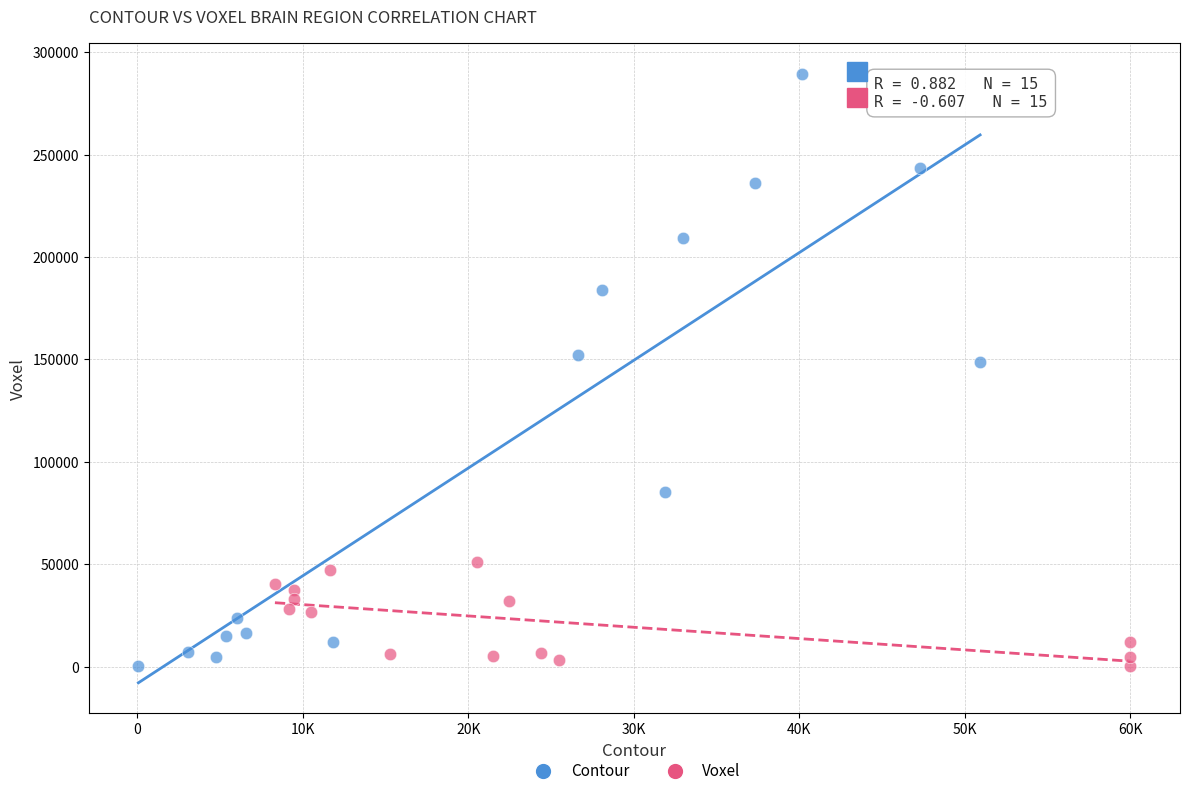

Which series contains the highest Y value?

Contour